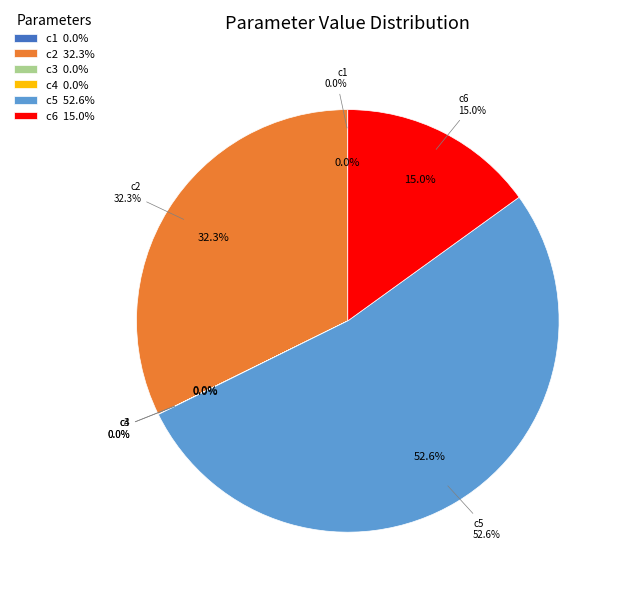

To the nearest percent, what is the difference between the c5 and c6 slice percentages?

38%